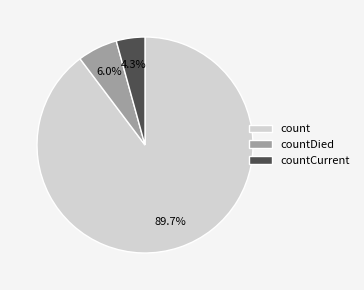

Is it true that countCurrent is 4% of the pie?

True